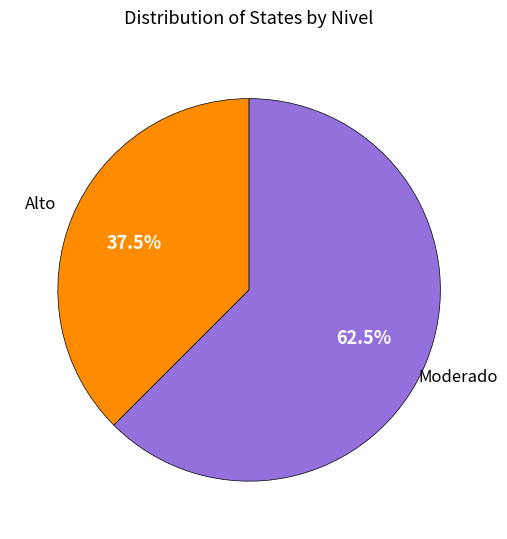

To the nearest percent, what is the average slice percentage?

50%